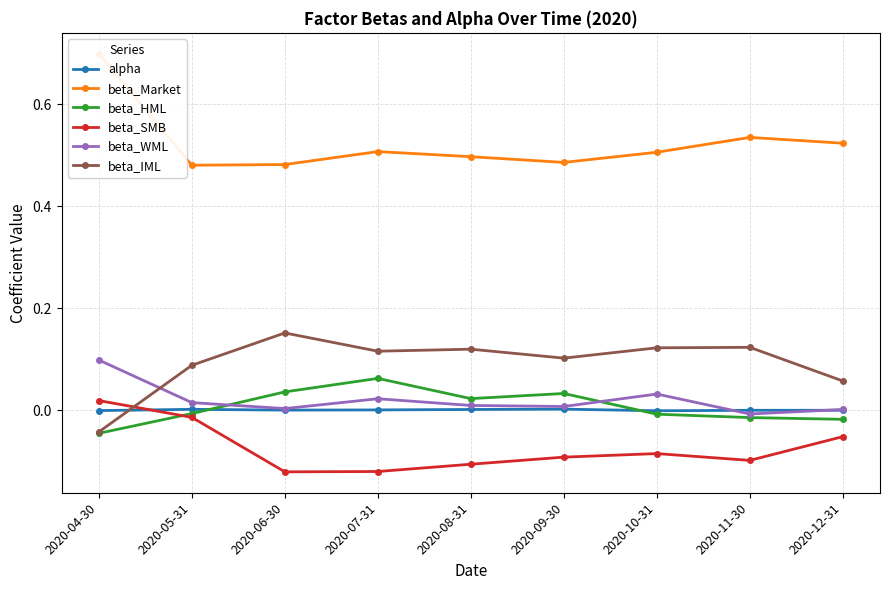

What are all the series names shown in the legend?

alpha, beta_Market, beta_HML, beta_SMB, beta_WML, beta_IML